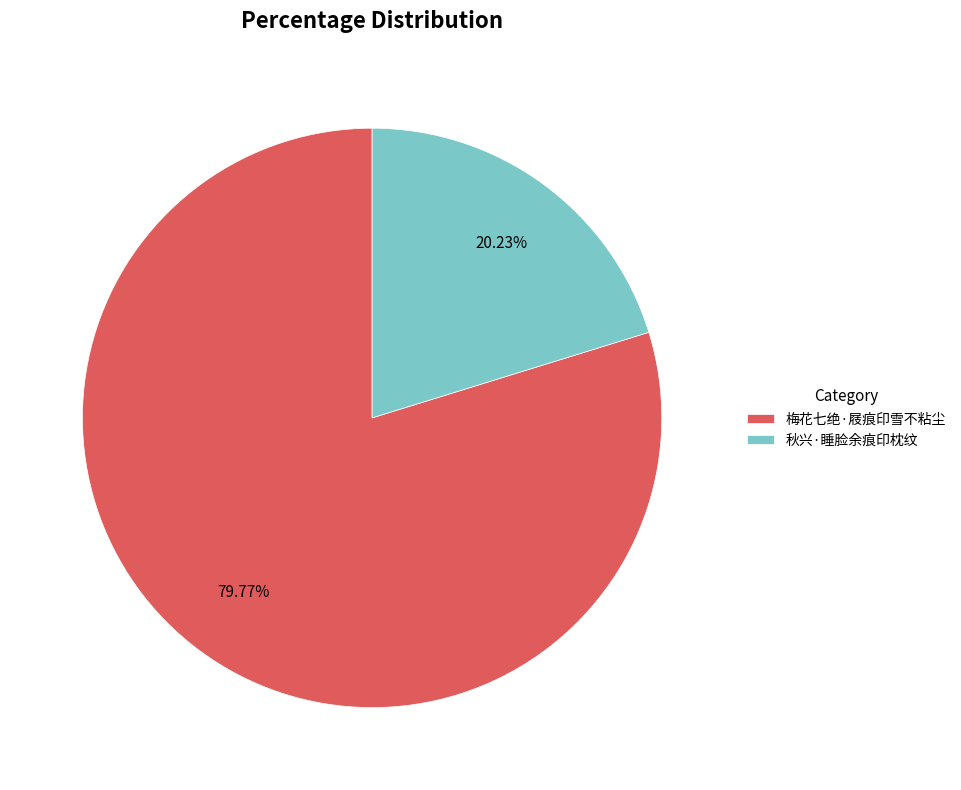

Rank the categories by value from highest to lowest.

梅花七绝·屐痕印雪不粘尘, 秋兴·睡脸余痕印枕纹